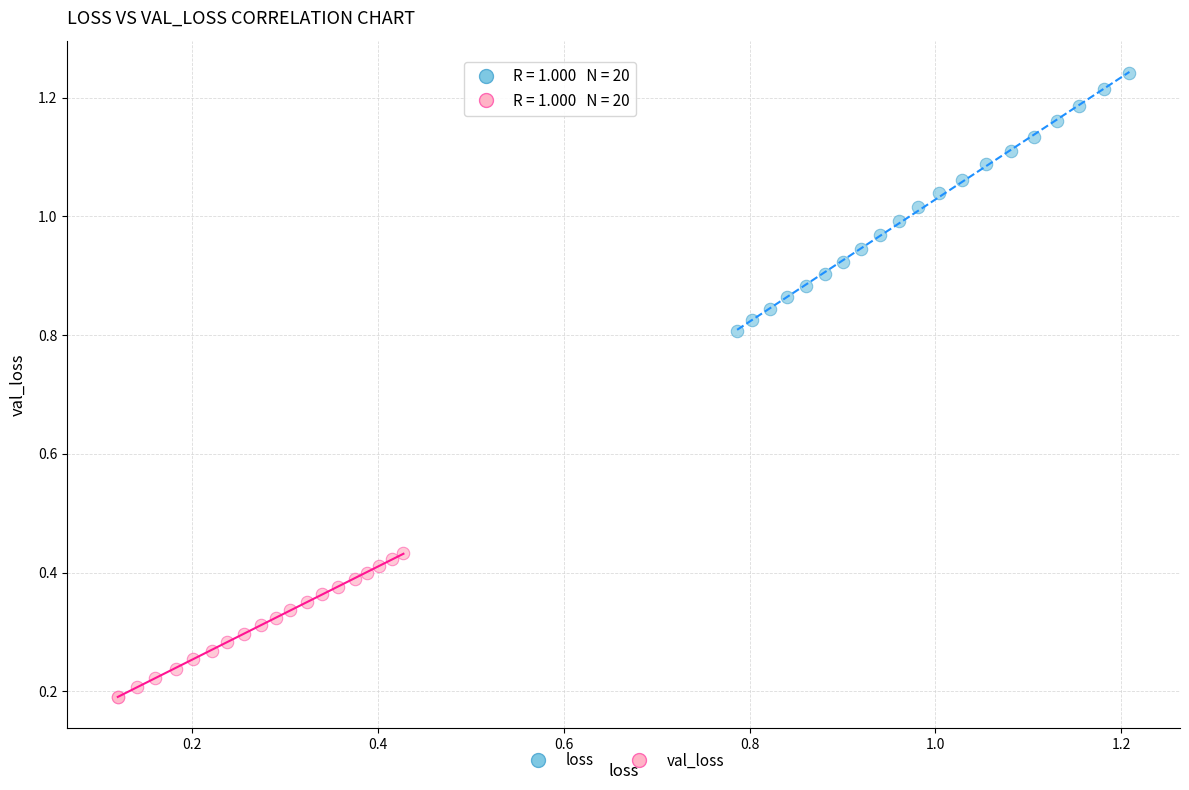

Which series contains the highest Y value?

loss